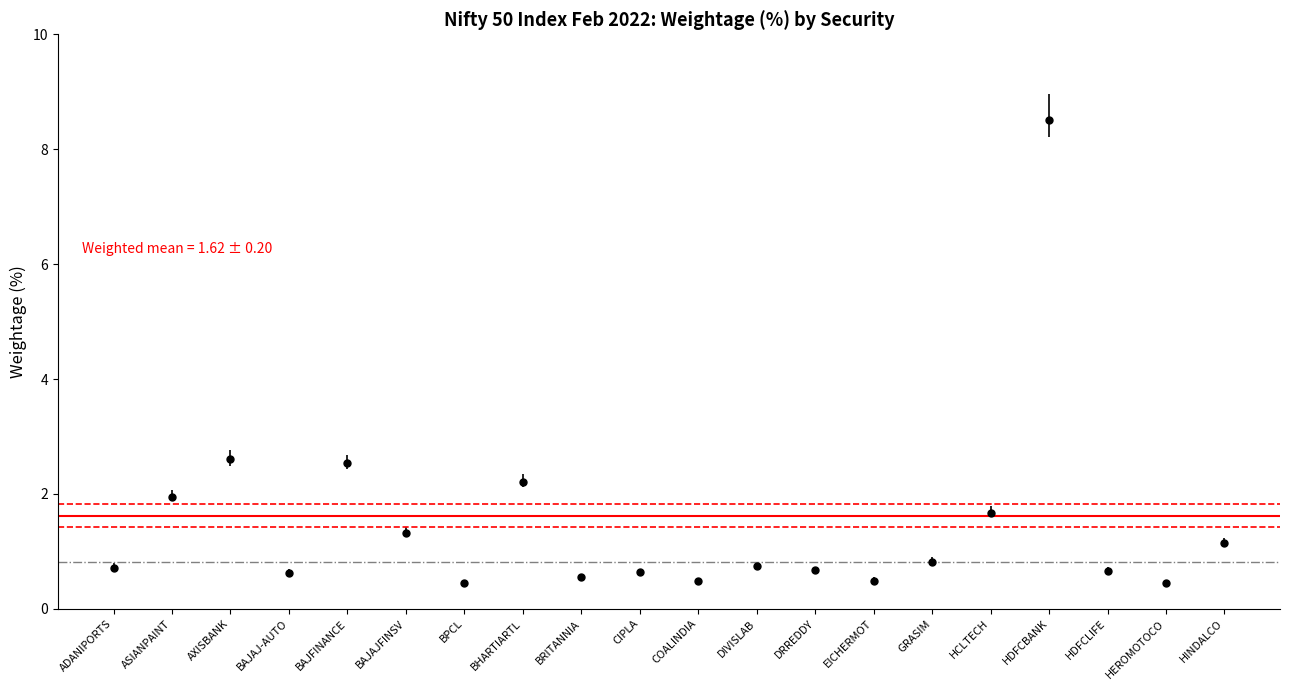

How many categories are shown in the chart?

20